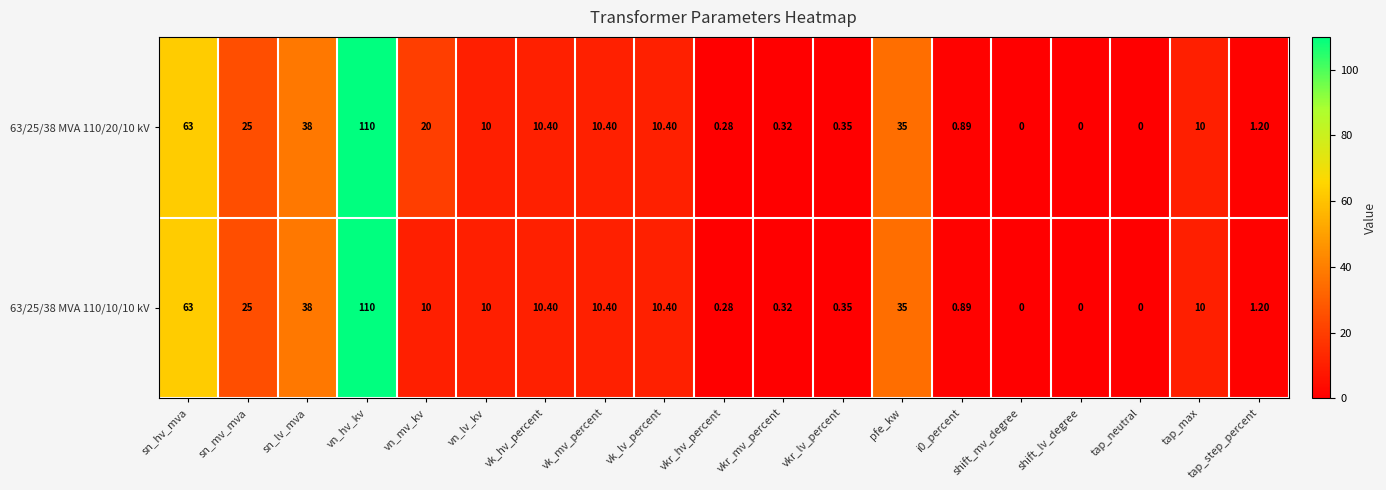

At which category is the sum across all series the highest?

vn_hv_kv